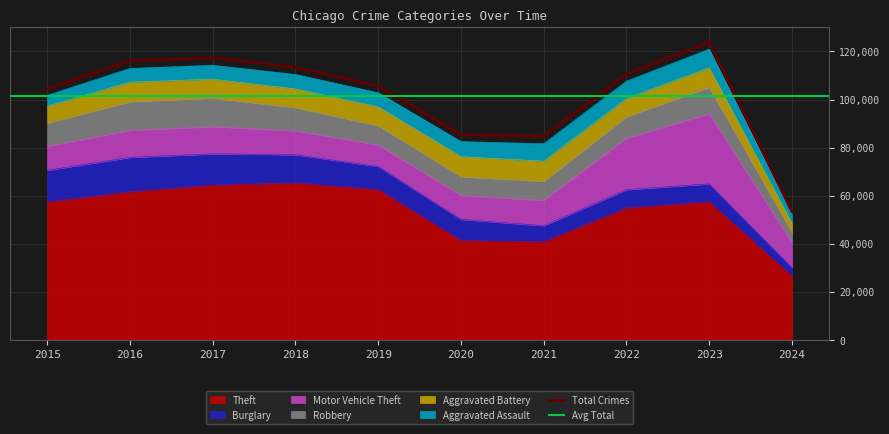

At which category is the sum across all series the highest?

2023